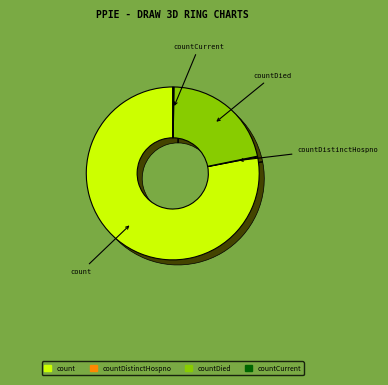

True or false: count accounts for 90% of the total.

False